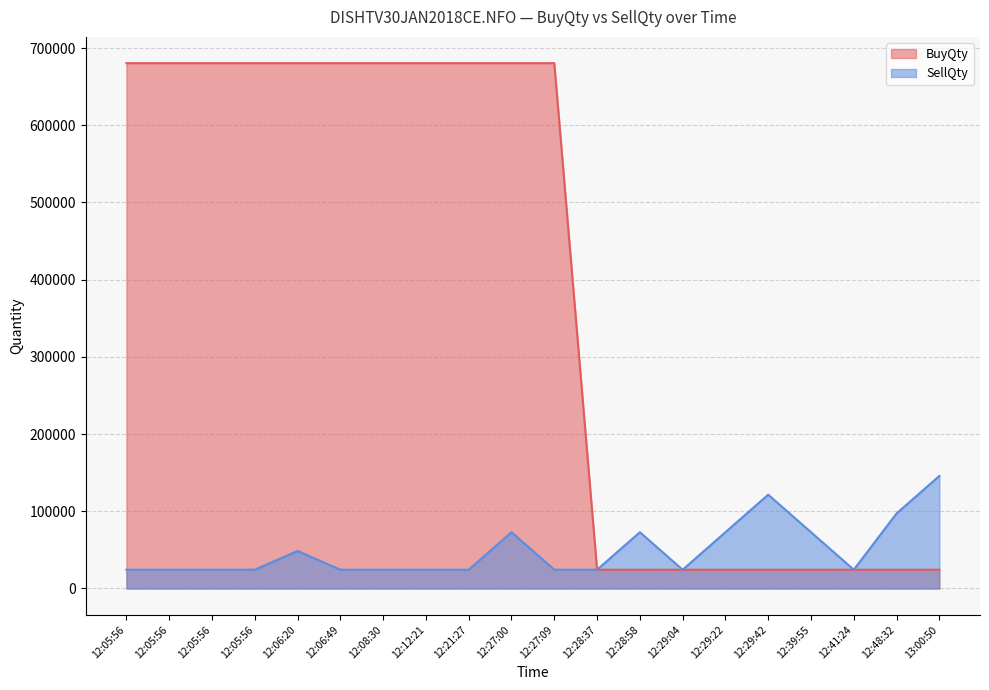

True or false: BuyQty and SellQty cross at least once.

False